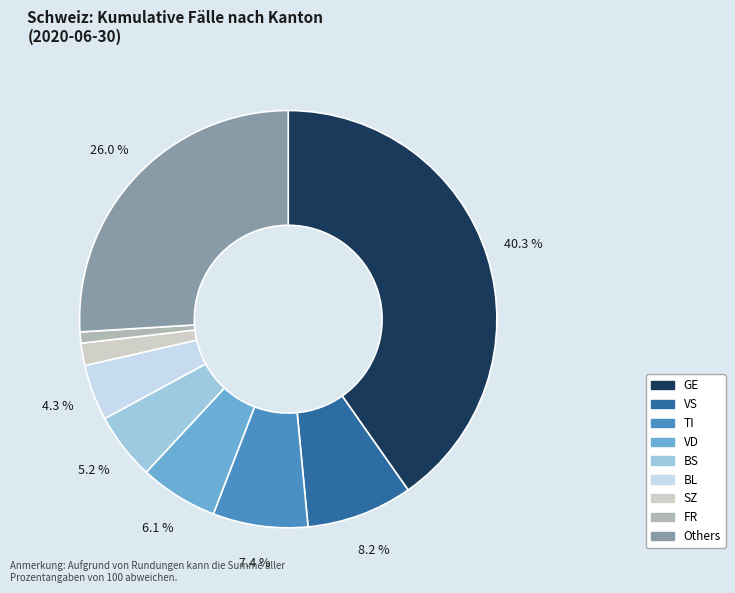

Is there any slice that represents more than half of the pie?

No